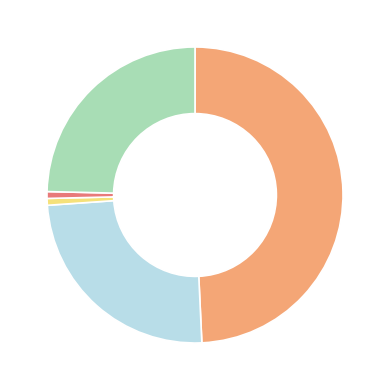

Is there a majority slice in this chart?

No